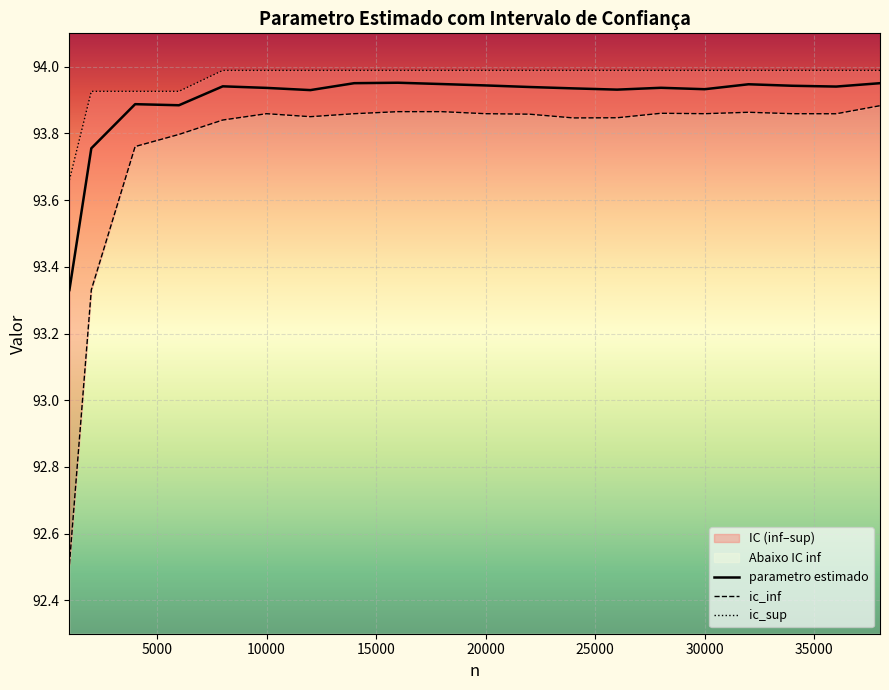

What is the sum of all ic_inf values?

1875.1